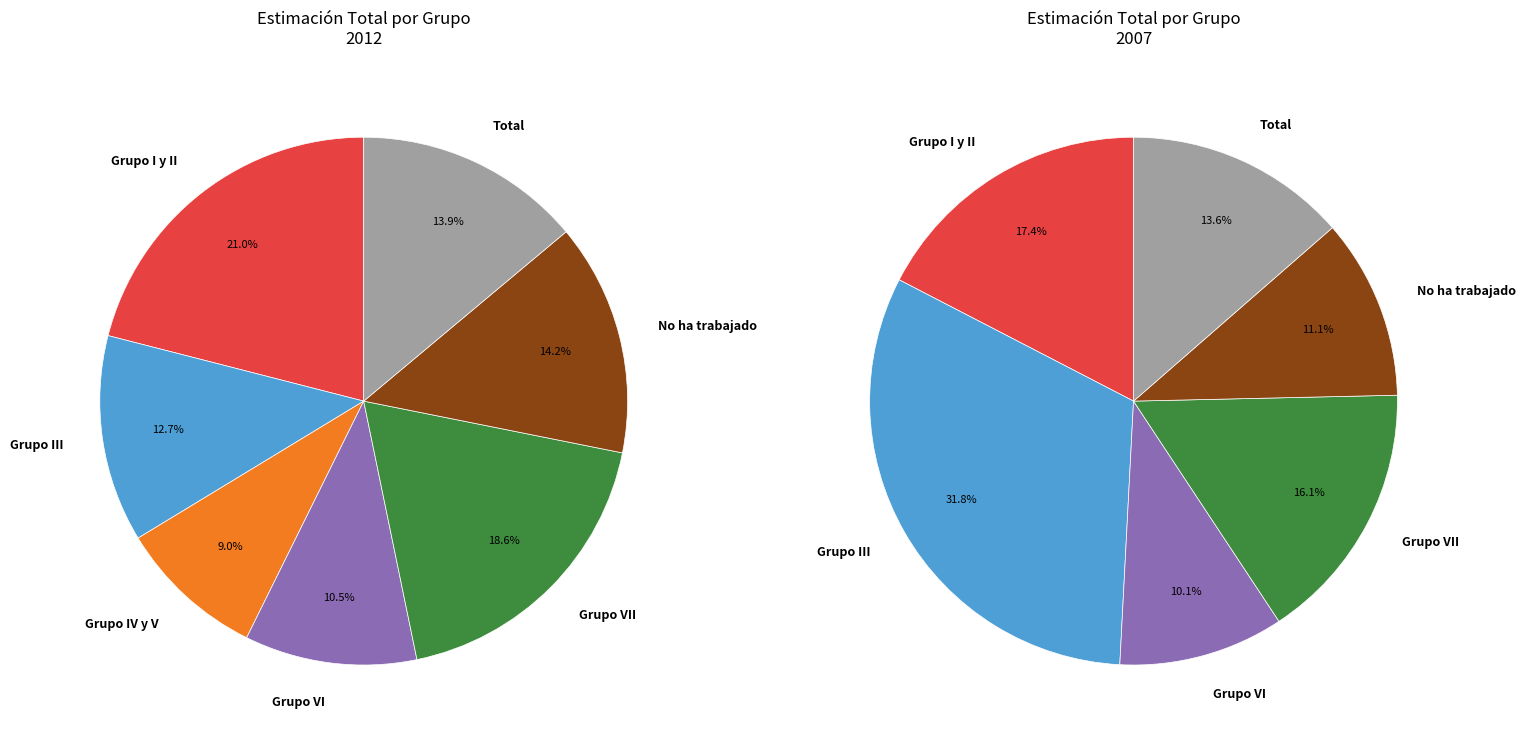

Is there any slice that represents more than half of the pie?

No